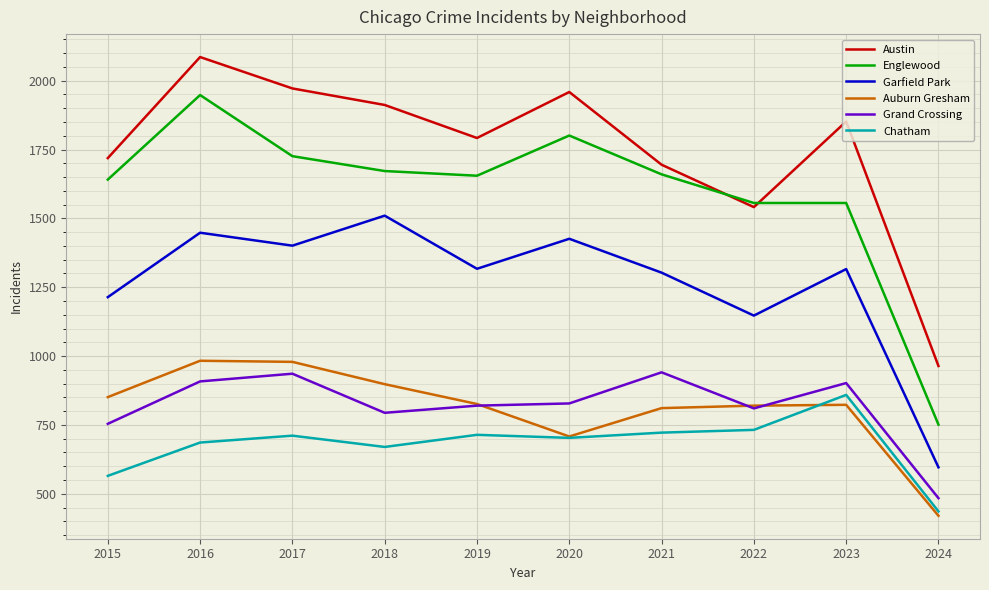

What is the smallest value displayed?

420